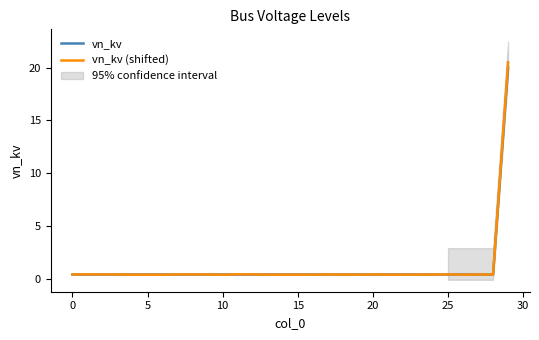

True or false: vn_kv (shifted) has a value of 11.4 at 29.

False